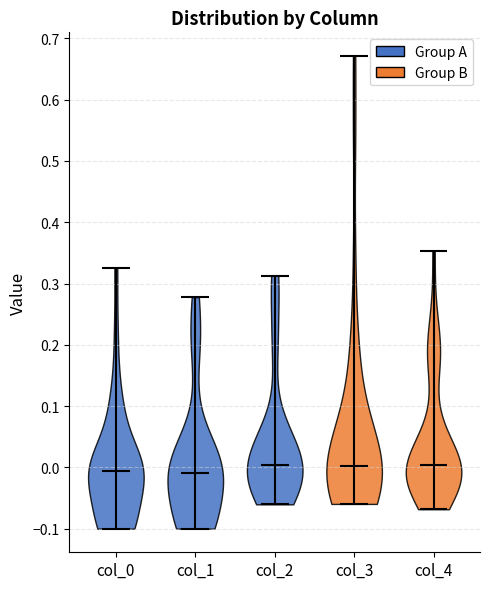

Reading left to right, read every violin against the y-axis: where its median line is, and the lowest and highest points it reaches. The values are not printed on the chart, so give them approximately, as read against the axis.

col_0: median line -0.01, lowest point -0.10, highest point 0.33
col_1: median line -0.01, lowest point -0.10, highest point 0.28
col_2: median line 0.00, lowest point -0.06, highest point 0.31
col_3: median line 0.00, lowest point -0.06, highest point 0.67
col_4: median line 0.00, lowest point -0.07, highest point 0.35